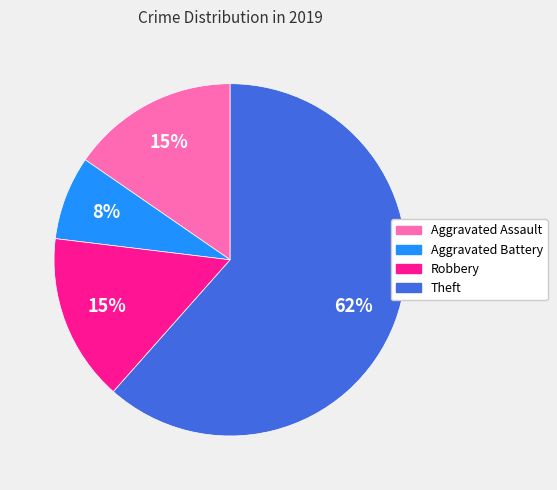

Is the sum of Robbery and Theft greater than half?

Yes